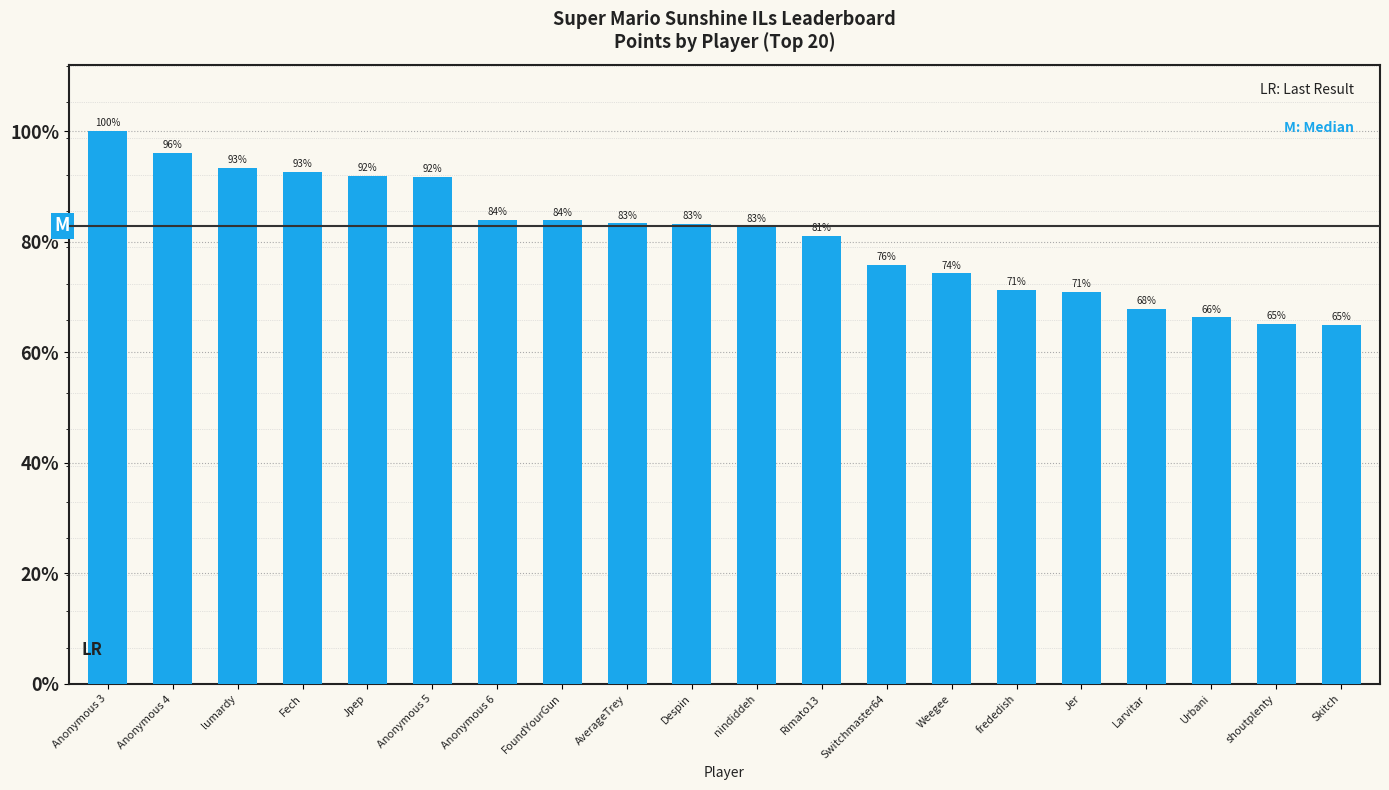

Reading left to right, extract all data points from this chart.

7599	7303	7091	7043	6981	6971	6384	6372	6330	6318	6282	6154	5760	5643	5413	5387	5149	5038	4943	4934